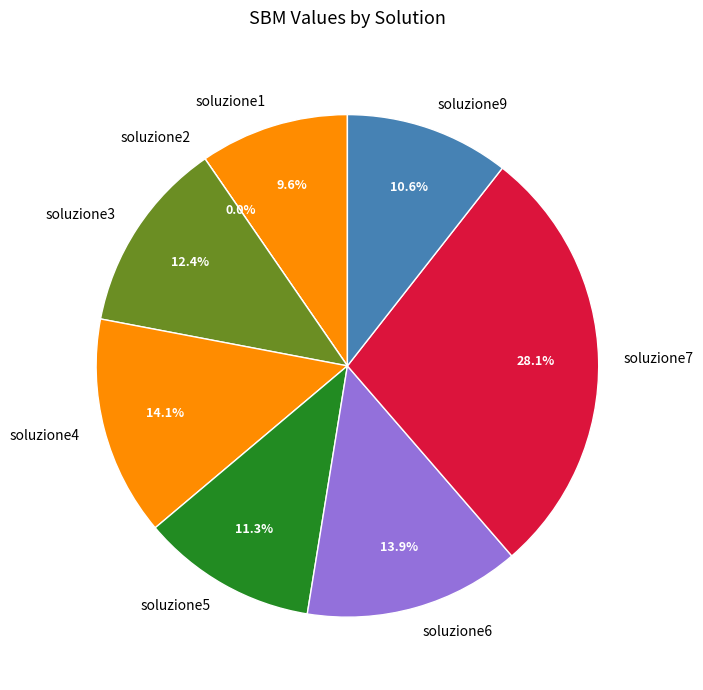

Do soluzione6 and soluzione2 together represent more than half of the pie?

No